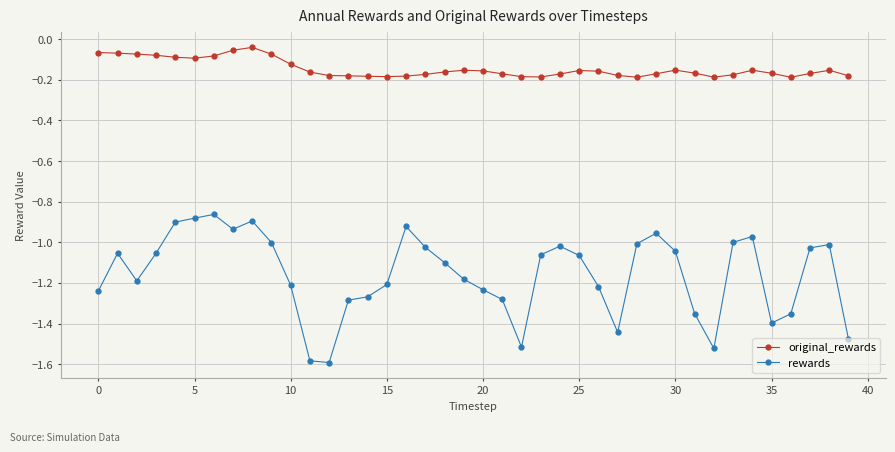

List the series in order of their peak value, lowest first.

rewards, original_rewards